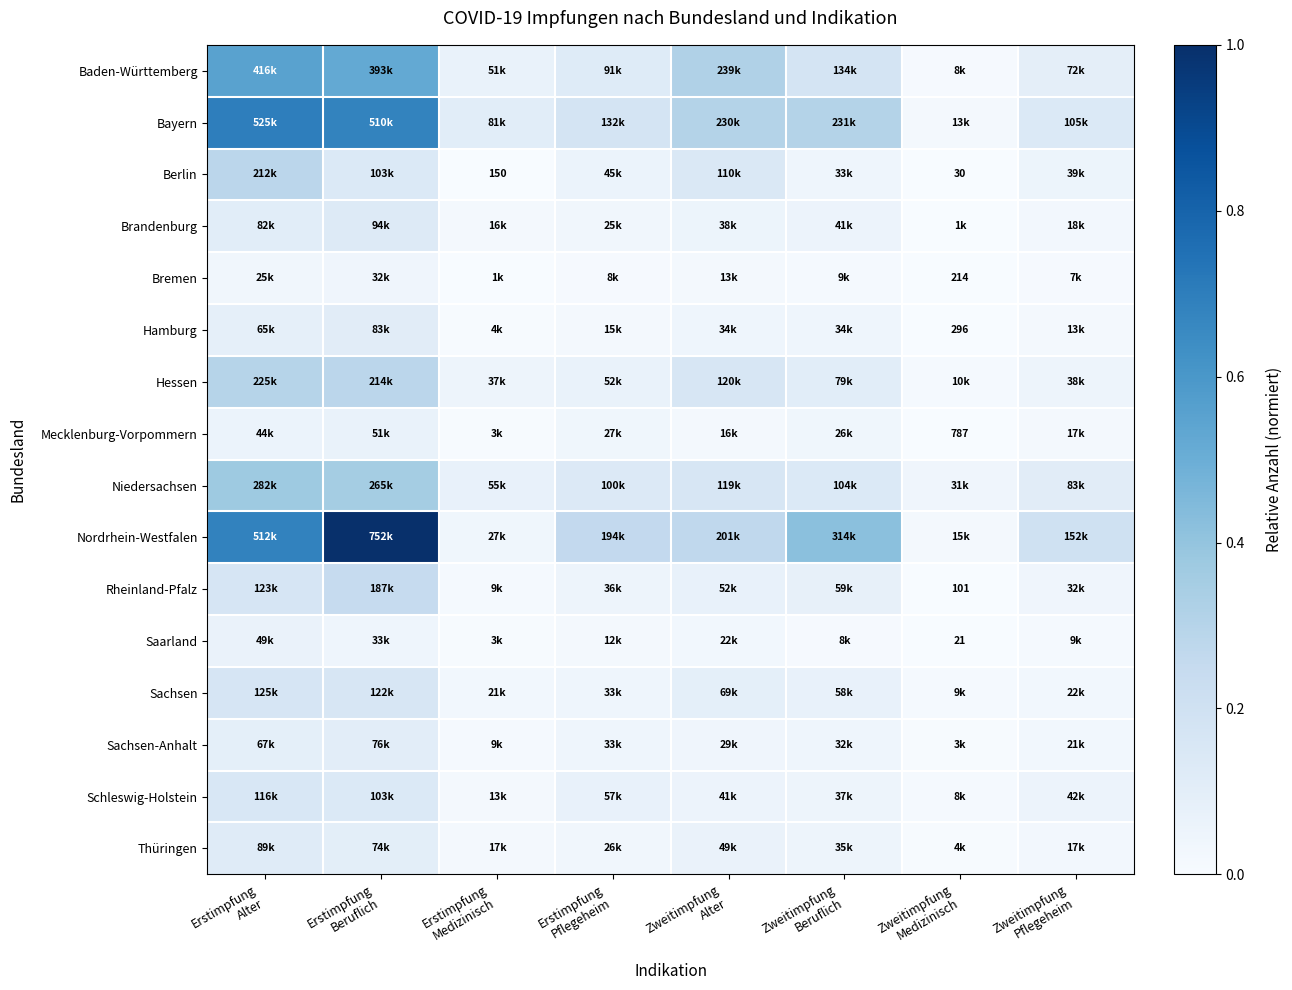

Which series changed the most between Erstimpfung Beruflich and Zweitimpfung Medizinisch?

Nordrhein-Westfalen